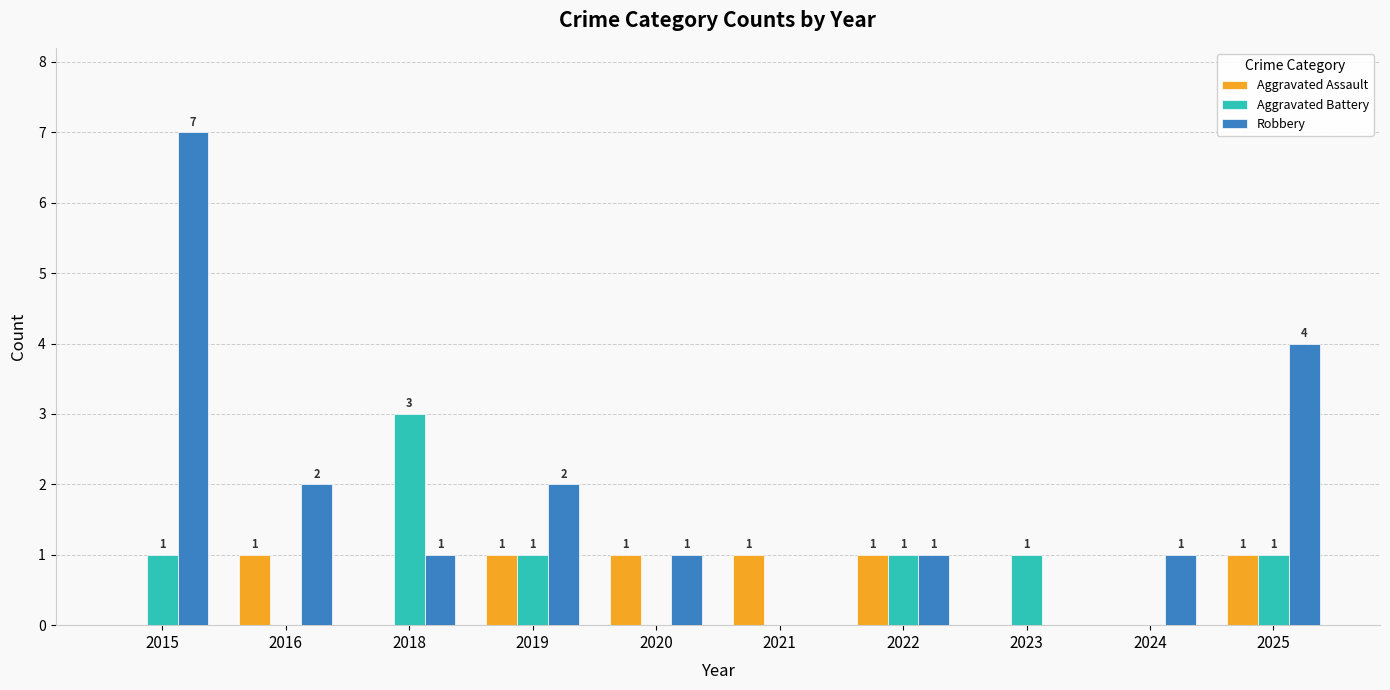

Is the value of Aggravated Battery at 2024 greater than the value of Aggravated Assault at 2025?

No